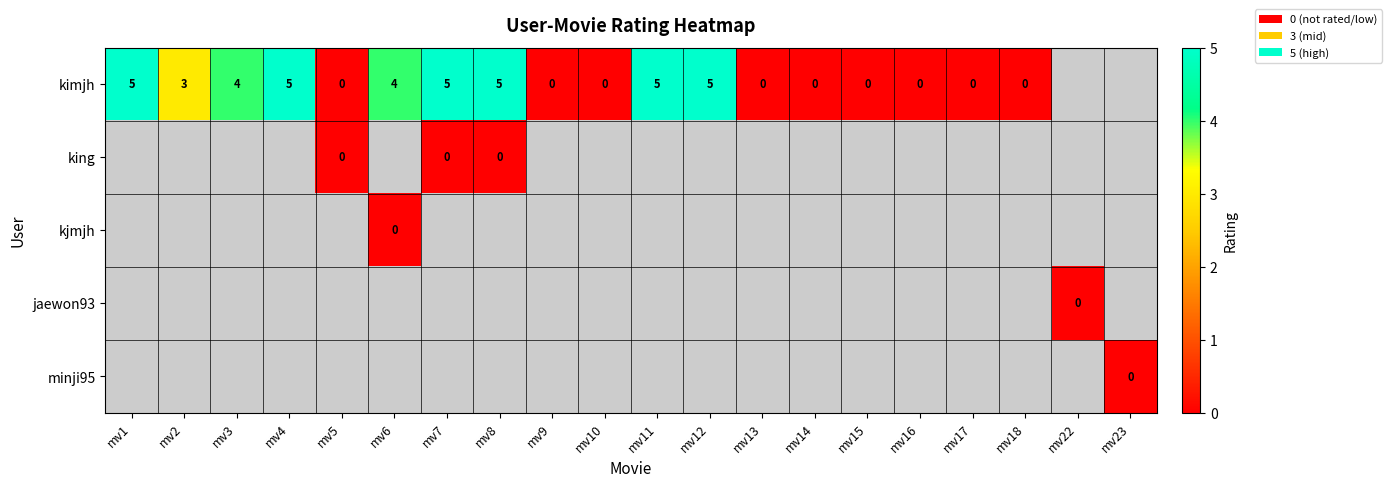

How many series are shown in this chart?

5